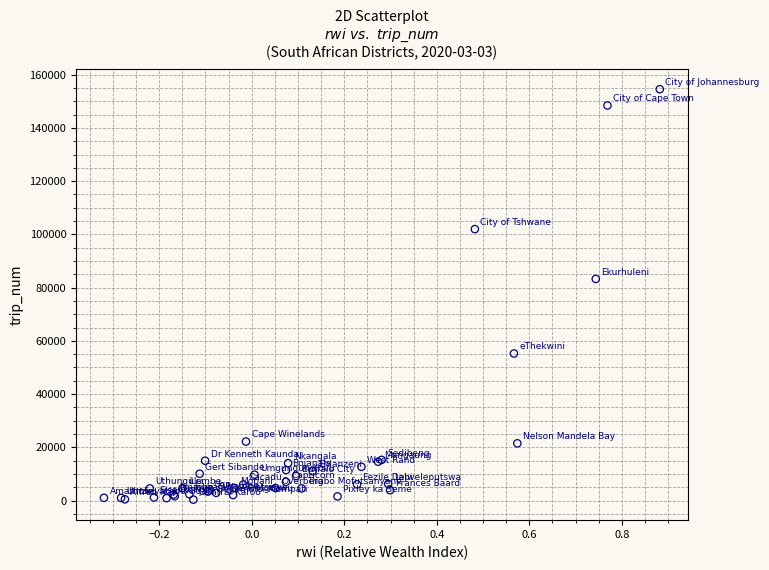

What Y value in the scatter plot is closest to 77442?

83268